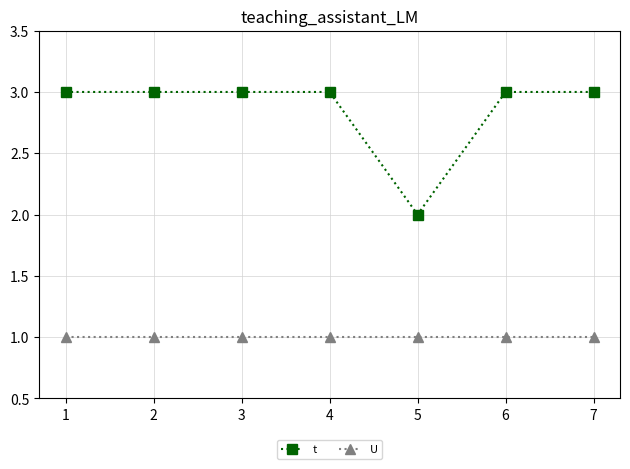

How many distinct data groups are displayed?

2